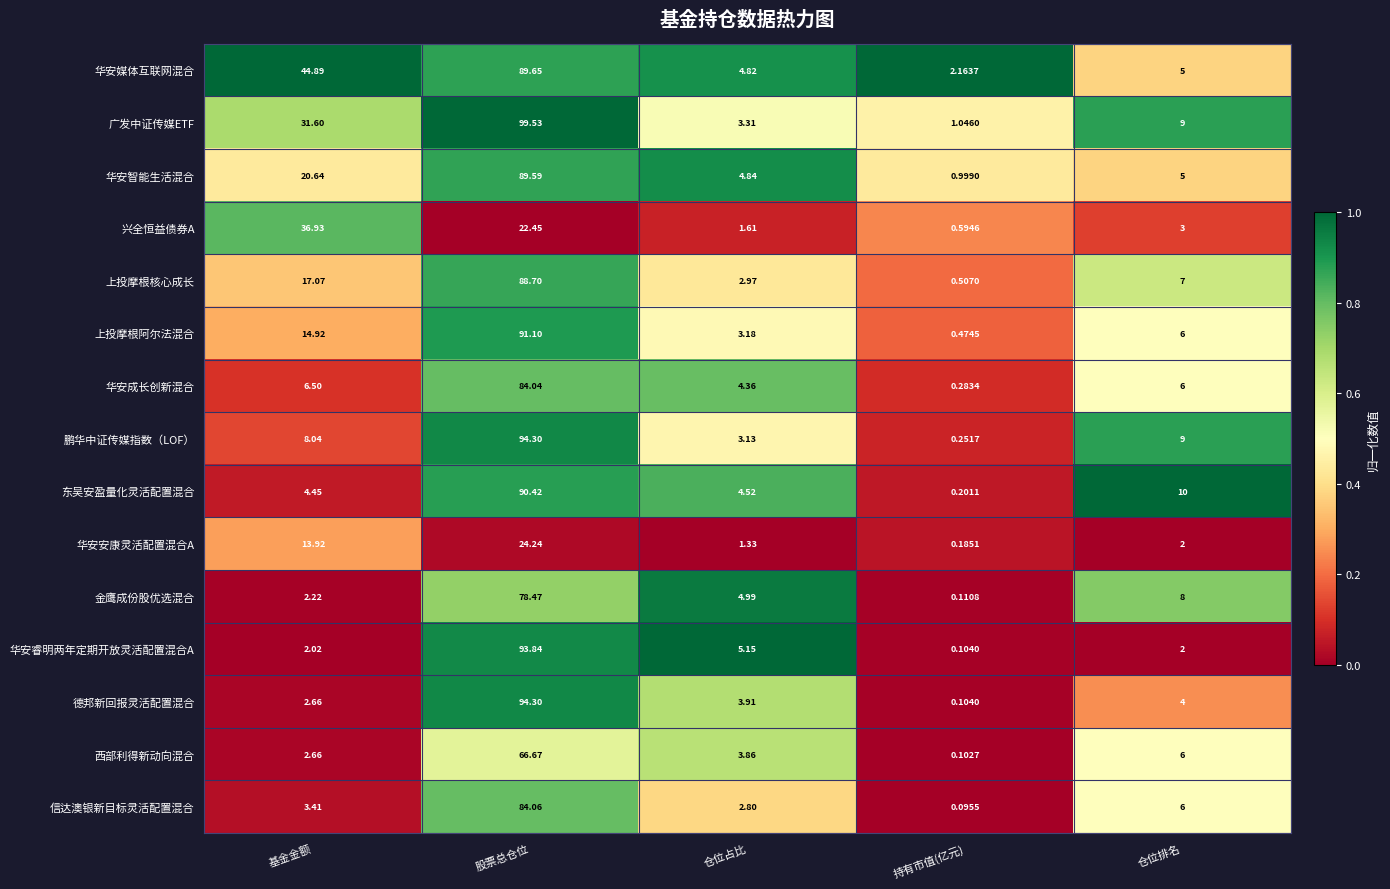

Which label corresponds to the smallest value in the chart?

持有市值(亿元)